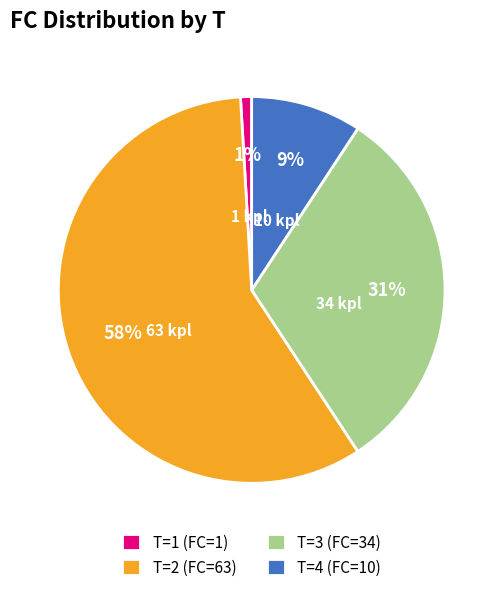

Which slice is the largest?

T=2 (FC=63)